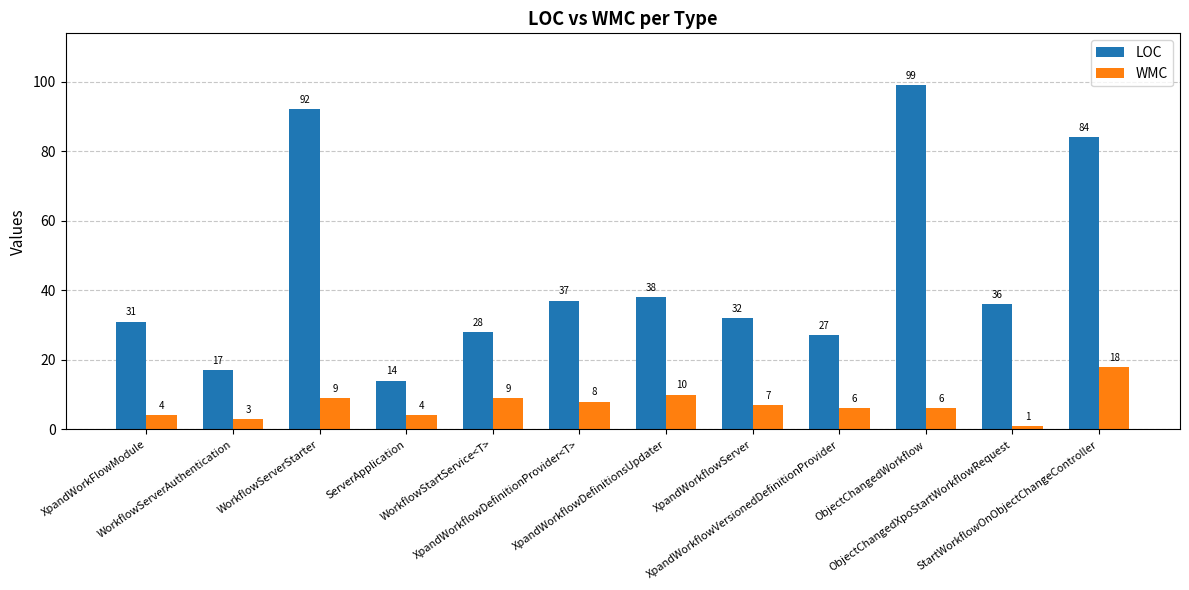

What are all the series names shown in the legend?

LOC, WMC